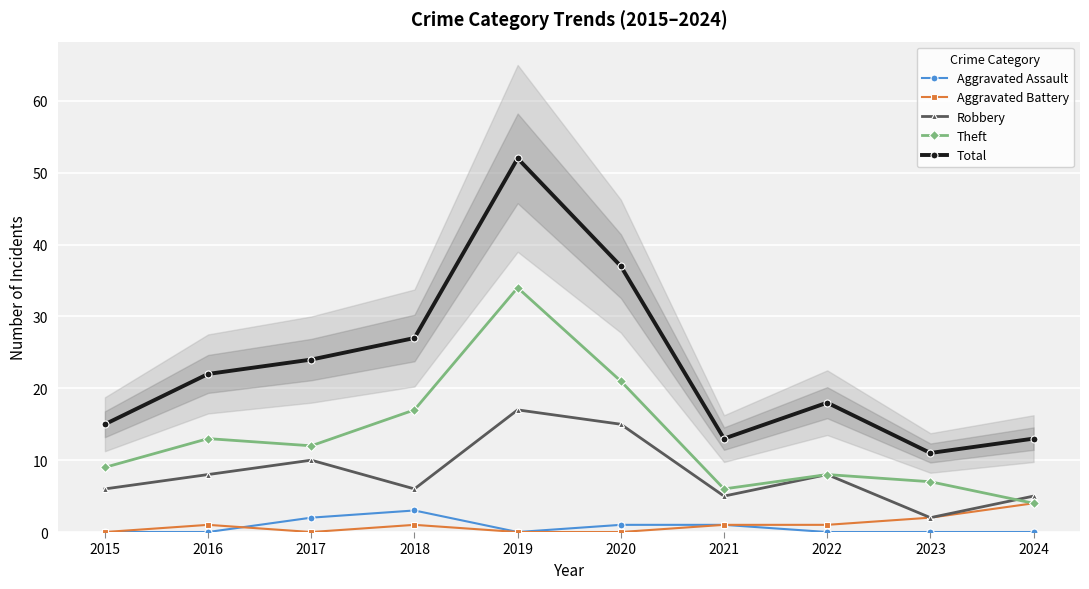

Reading left to right, list all the values displayed in this chart.

Aggravated Assault: 2015=0	2016=0	2017=2	2018=3	2019=0	2020=1	2021=1	2022=0	2023=0	2024=0
Aggravated Battery: 2015=0	2016=1	2017=0	2018=1	2019=0	2020=0	2021=1	2022=1	2023=2	2024=4
Robbery: 2015=6	2016=8	2017=10	2018=6	2019=17	2020=15	2021=5	2022=8	2023=2	2024=5
Theft: 2015=9	2016=13	2017=12	2018=17	2019=34	2020=21	2021=6	2022=8	2023=7	2024=4
Total: 2015=15	2016=22	2017=24	2018=27	2019=52	2020=37	2021=13	2022=18	2023=11	2024=13